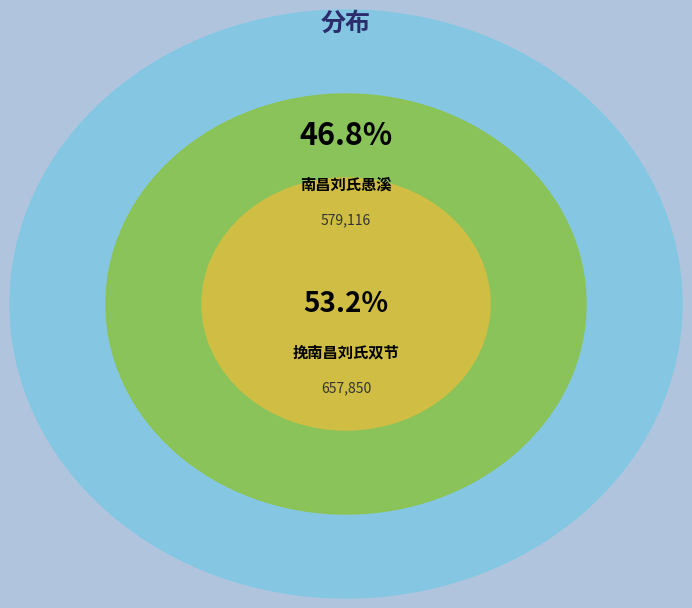

What is the change in value from 南昌刘氏愚溪 to 挽南昌刘氏双节?

+78734